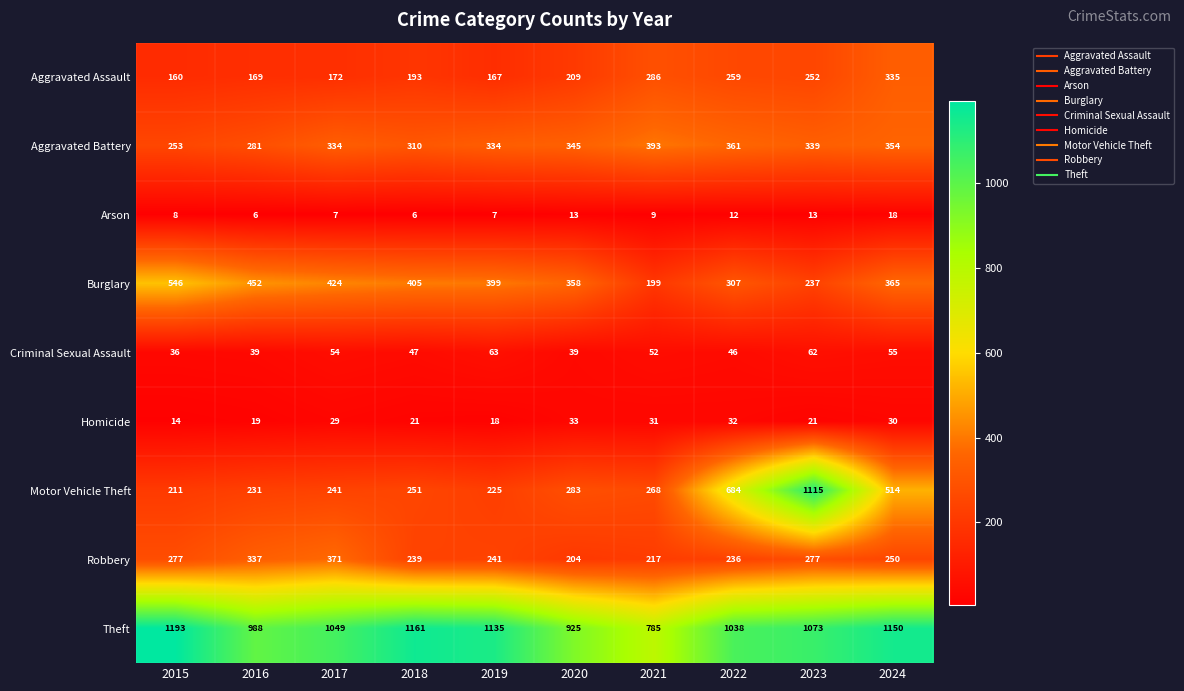

Which category has the highest value across all series?

2015